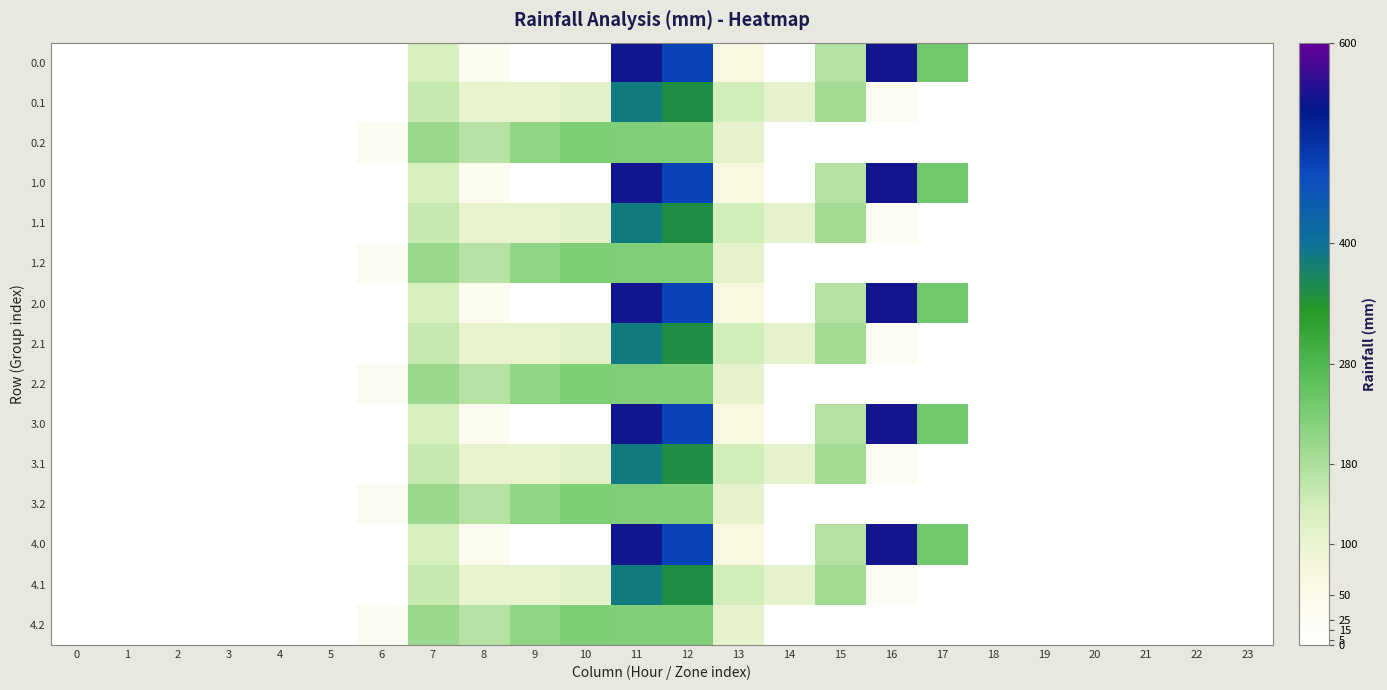

Which has a higher value, 2 or 22?

2